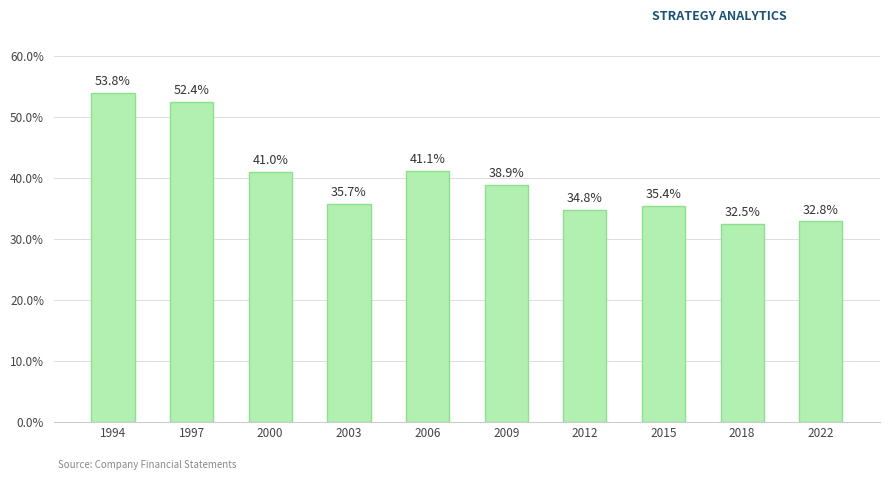

Does the chart contain any negative values?

No